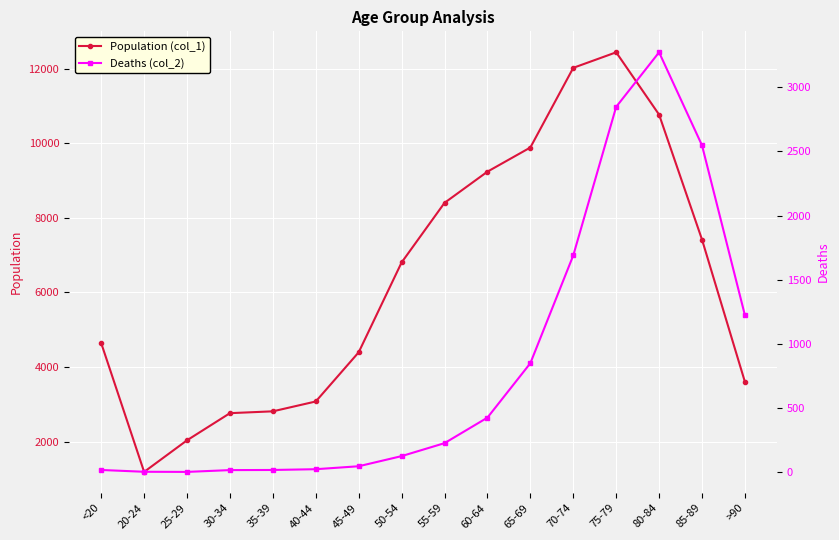

How many distinct data groups are displayed?

2